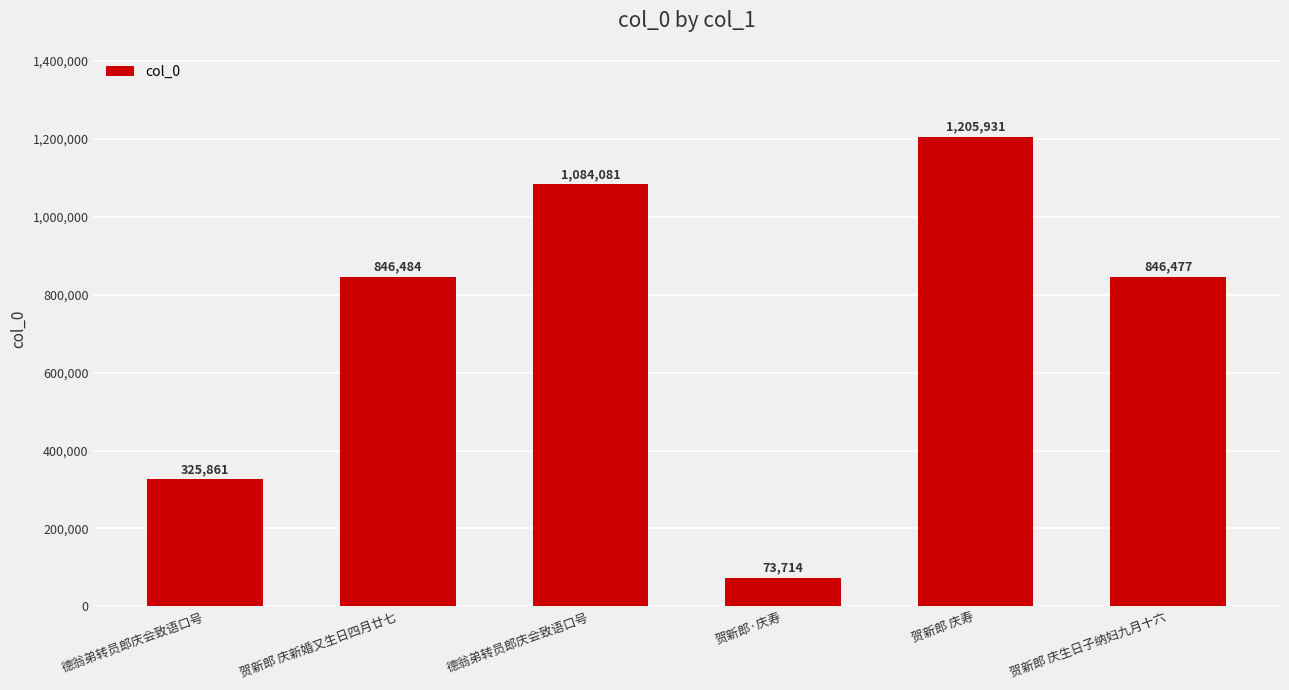

Does the chart contain any negative values?

No